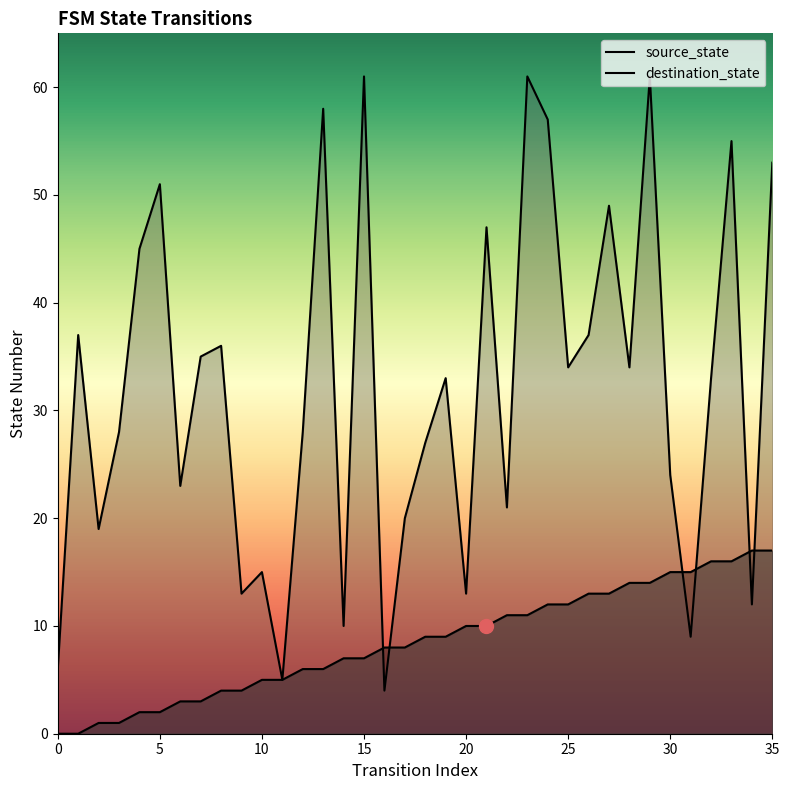

What are all the series names shown in the legend?

source_state, destination_state